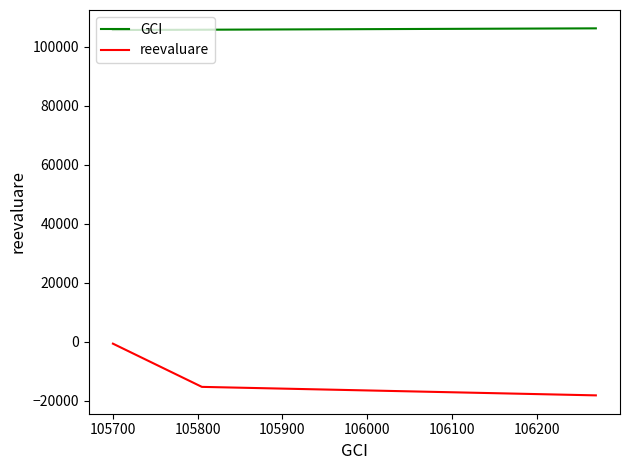

Which series has the widest spread of values?

reevaluare